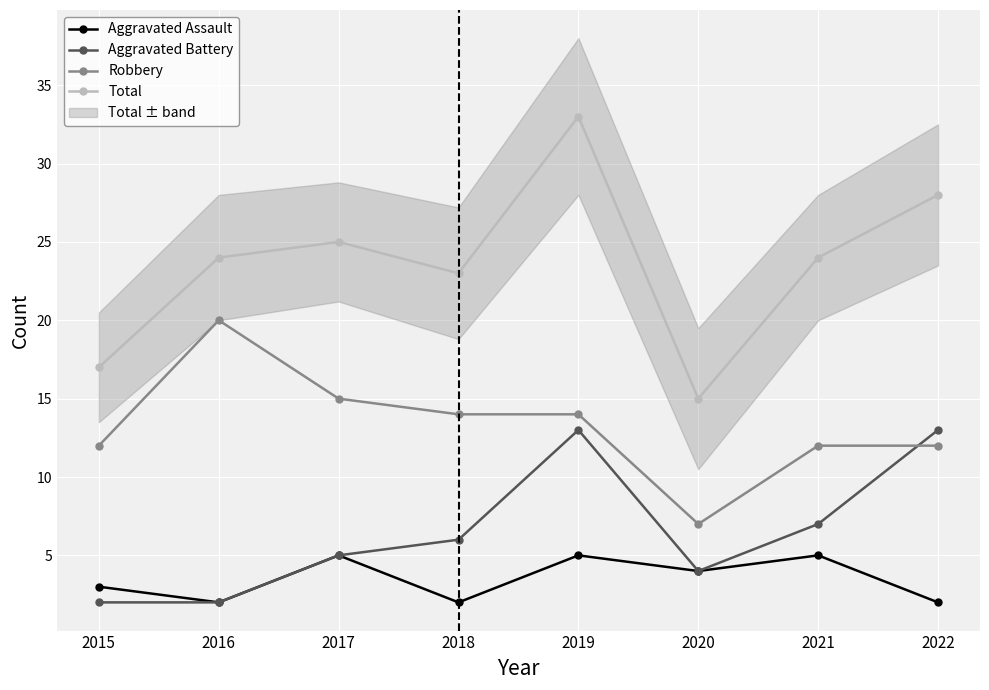

What value does the Aggravated Battery series have at 2021?

7